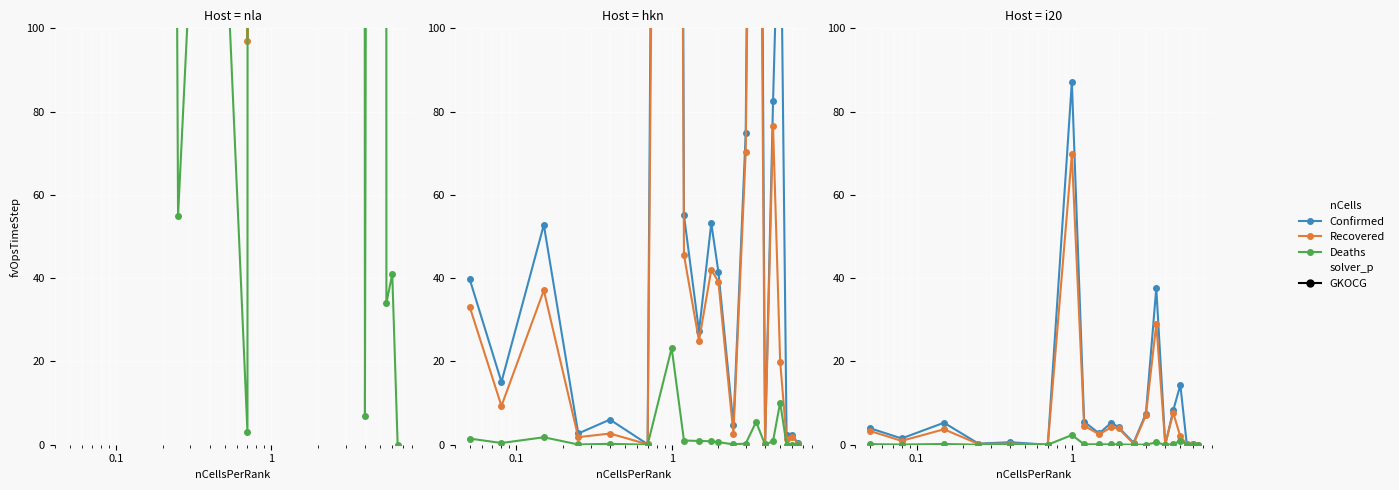

True or false: Confirmed has more than 0 interior local peaks.

True